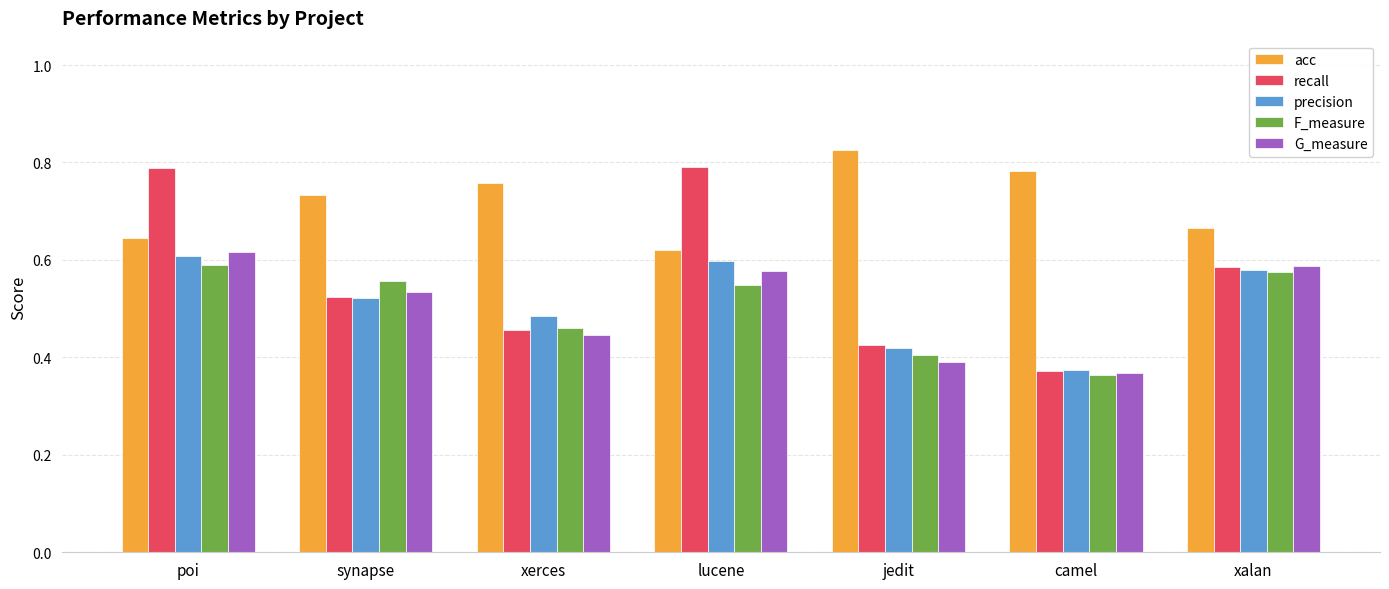

What is the difference between the precision values at synapse and poi?

0.1